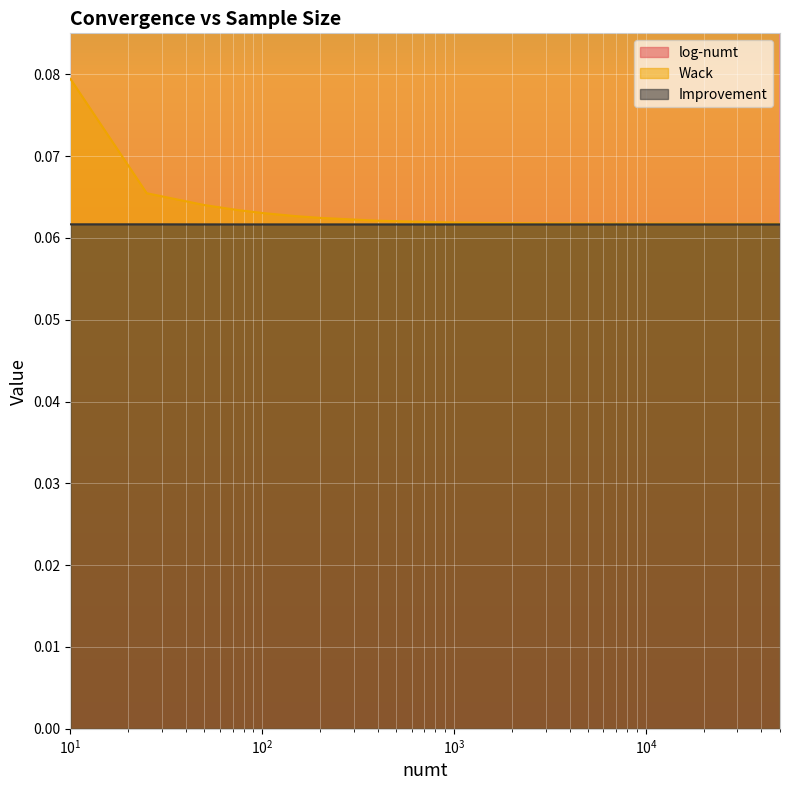

Which series has the largest range (max minus min)?

log-numt